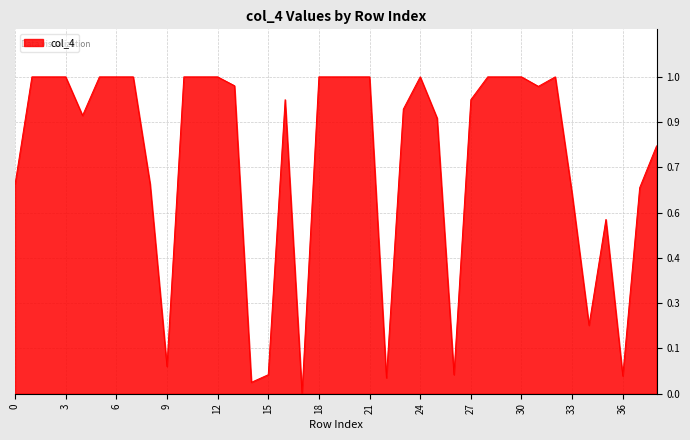

What is the value of the 12th point from the left?

1.0